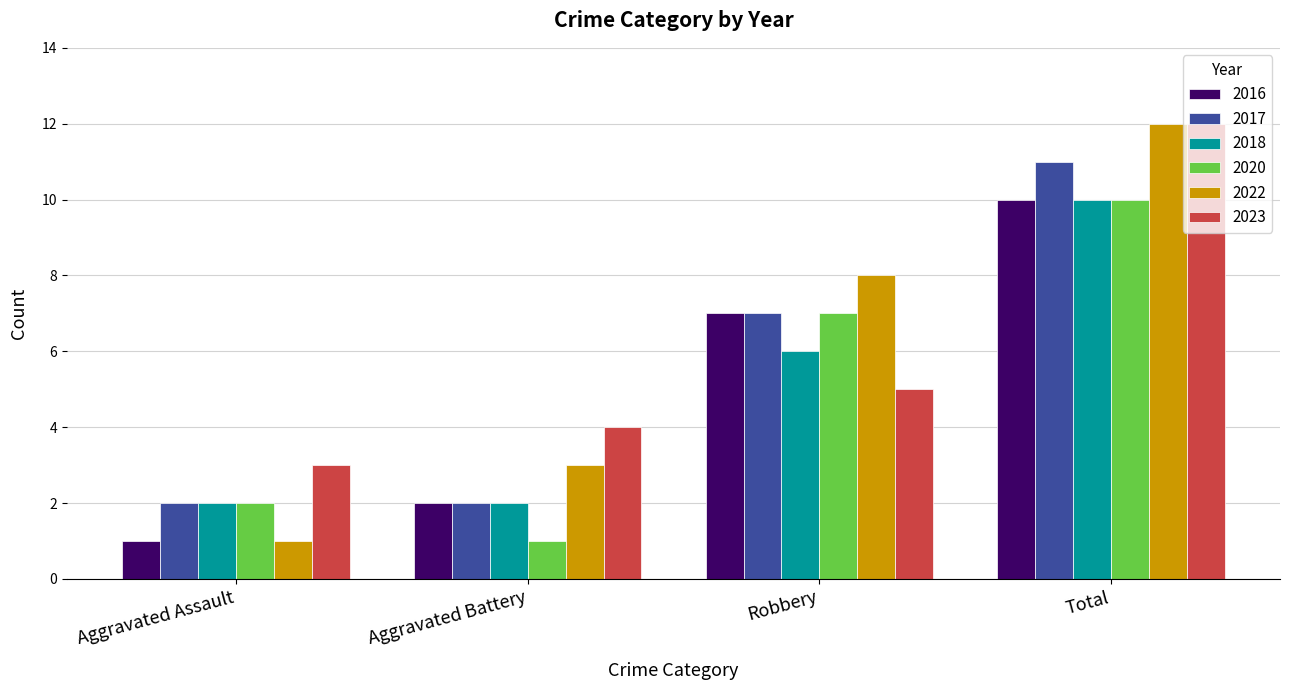

True or false: 2020 has a value of 1 at Aggravated Battery.

True